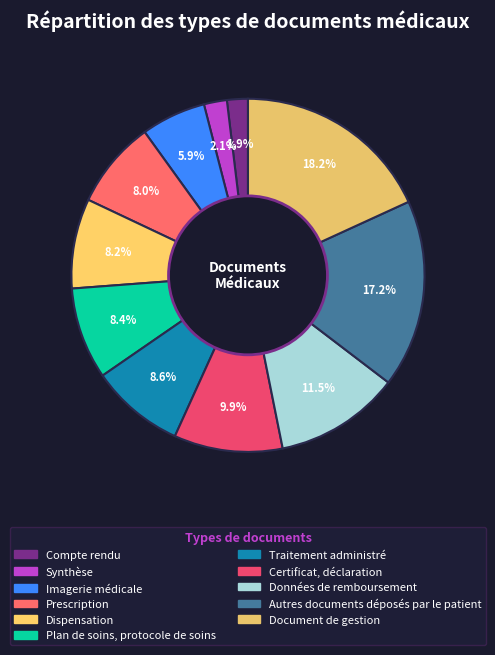

How many slices are in this pie chart?

11